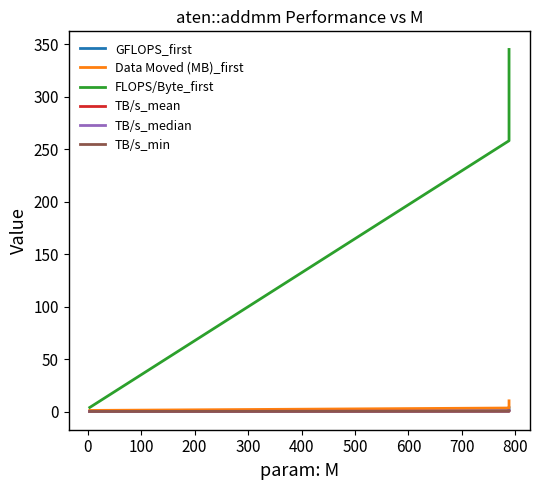

Is this an area chart (filled region under the line)?

No